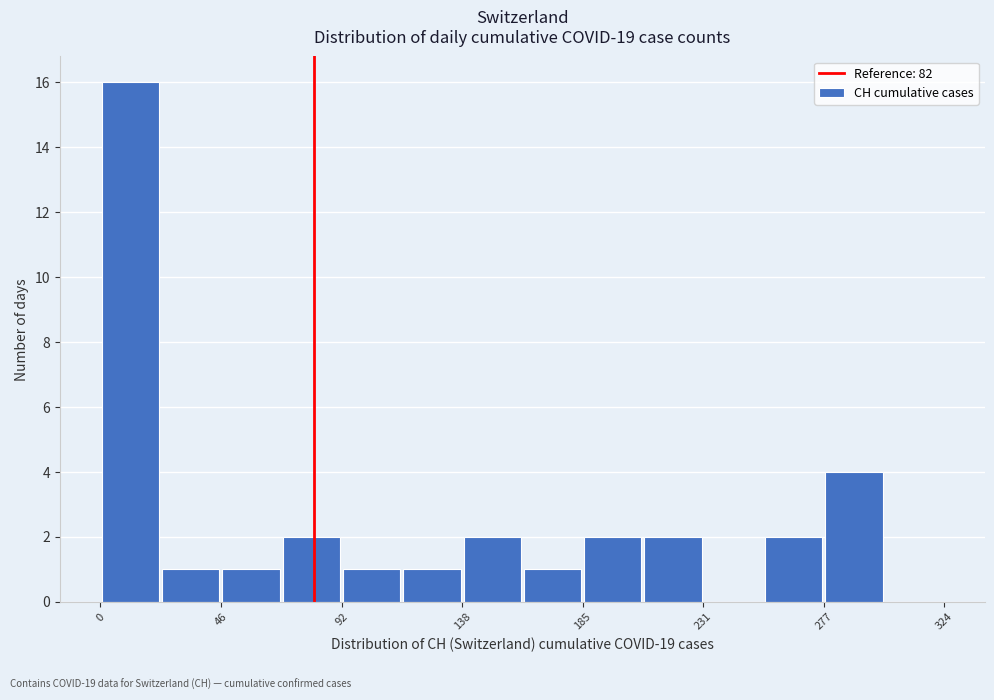

Reading left to right, list every bar in this chart as the range it spans on the x-axis followed by its height. Neither the bar edges nor the heights are printed on the chart, so give them approximately, as read against the axes.

0 to 25: 16
25 to 45: 1
45 to 70: 1
70 to 95: 2
95 to 115: 1
115 to 140: 1
140 to 160: 2
160 to 185: 1
185 to 210: 2
210 to 230: 2
230 to 255: 0
255 to 280: 2
280 to 300: 4
300 to 325: 0